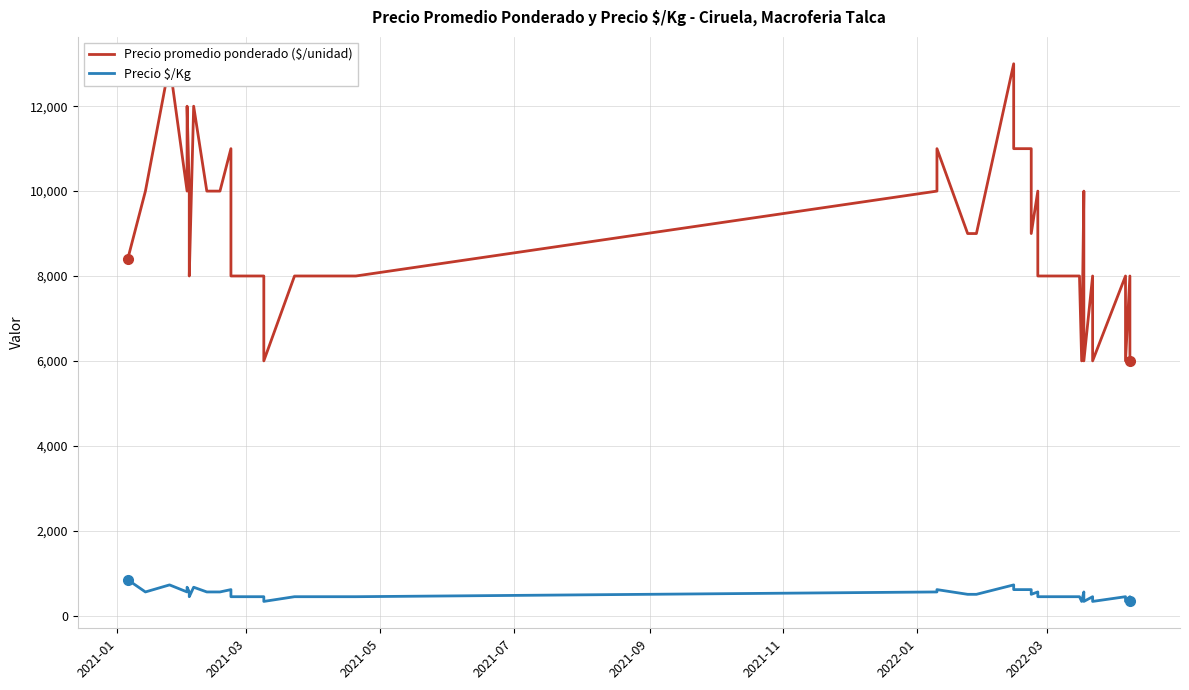

The value of Precio $/Kg at 34 is 283. True or false?

False